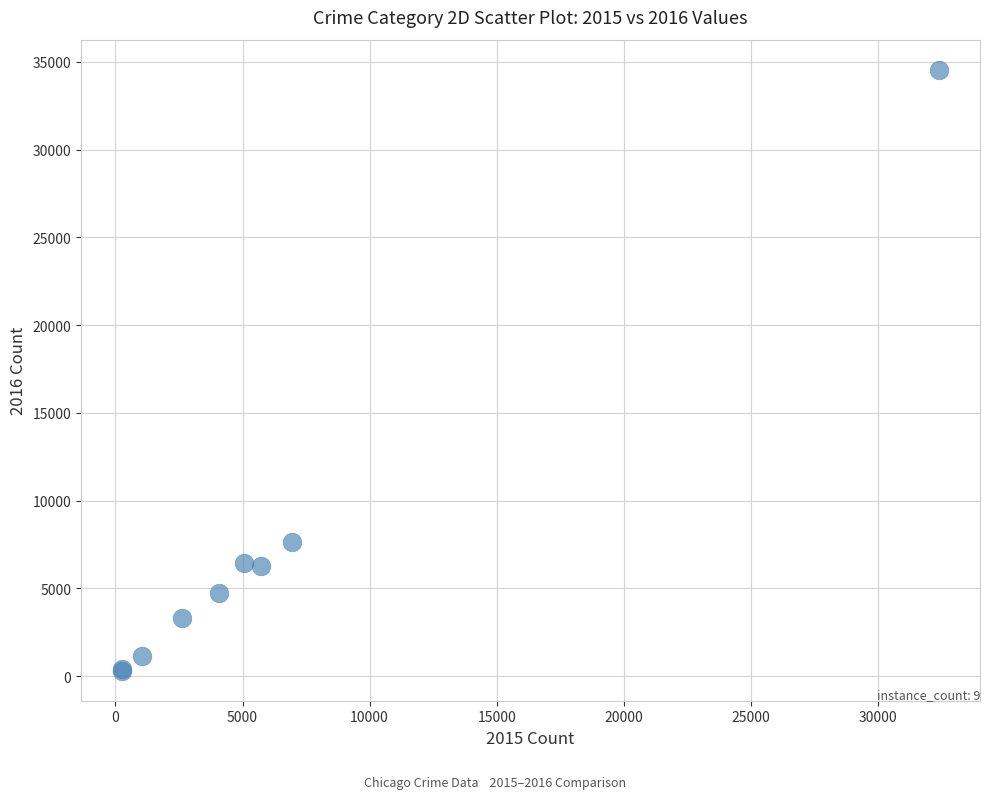

What Y value in the scatter plot is closest to 17431?

7664